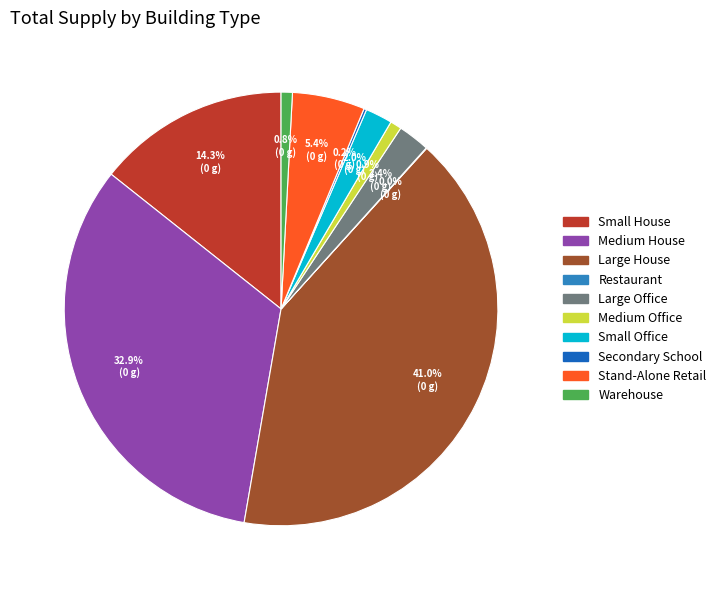

Between Warehouse and Large House, which is larger?

Large House